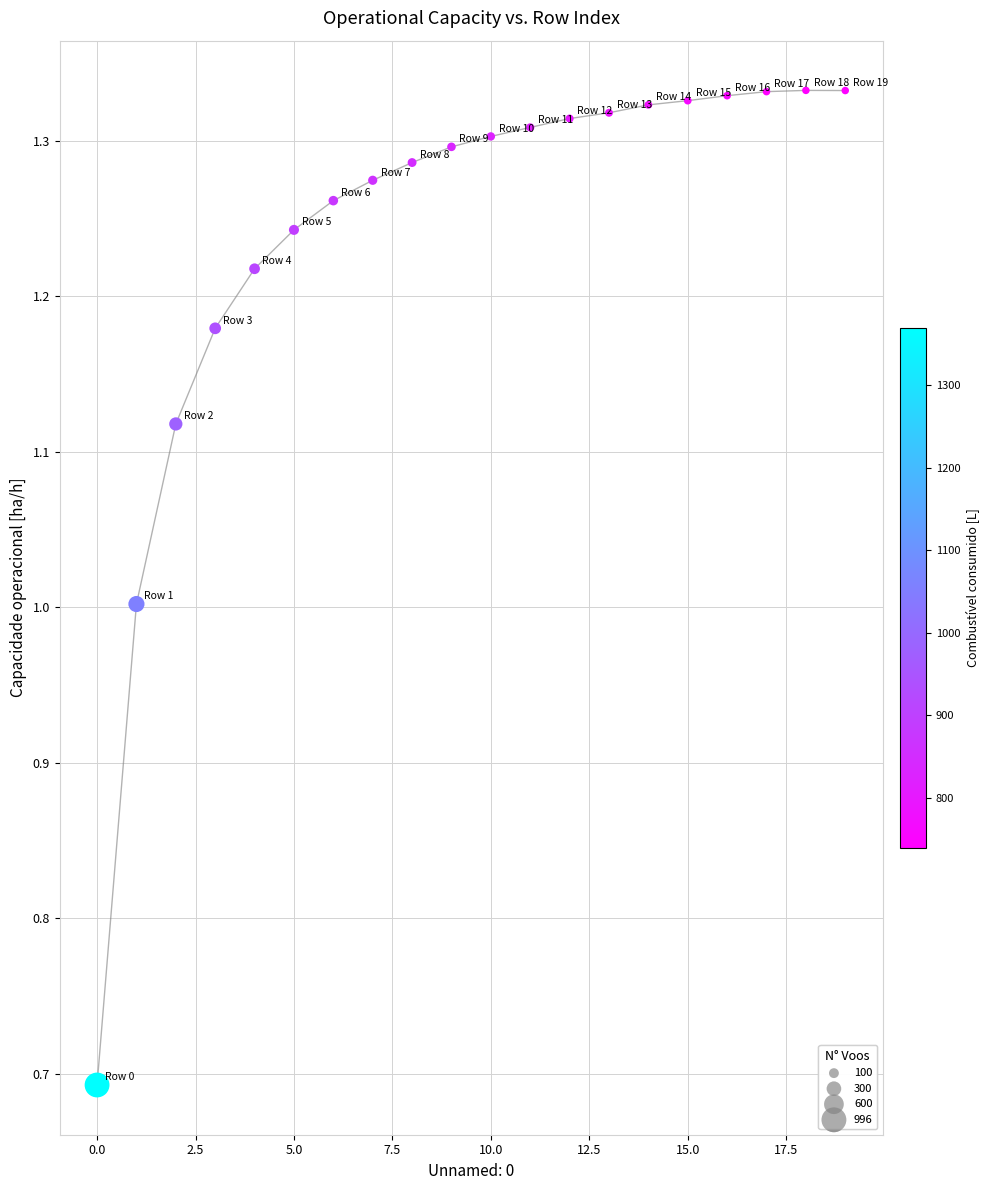

What is the range of Y values (max minus min)?

0.6